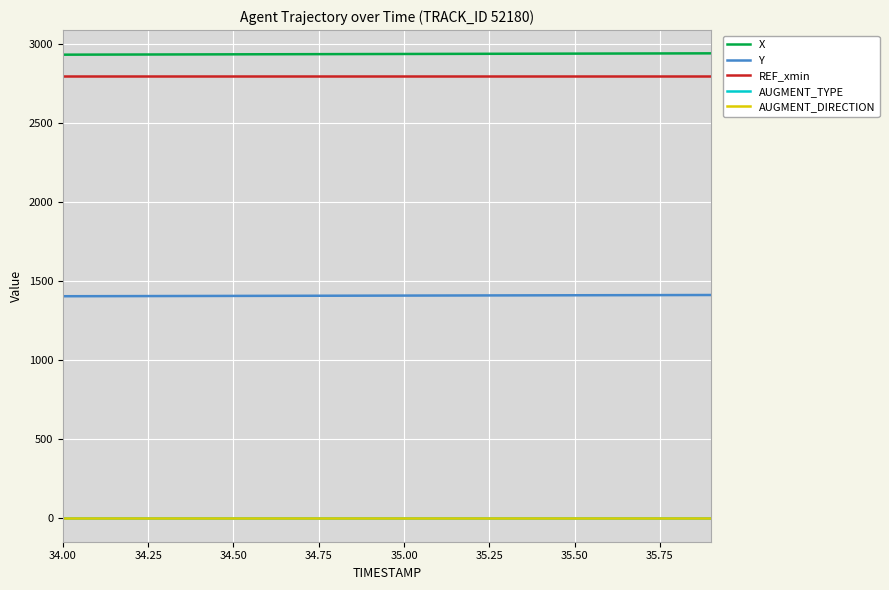

Which series has the largest total across all categories?

X